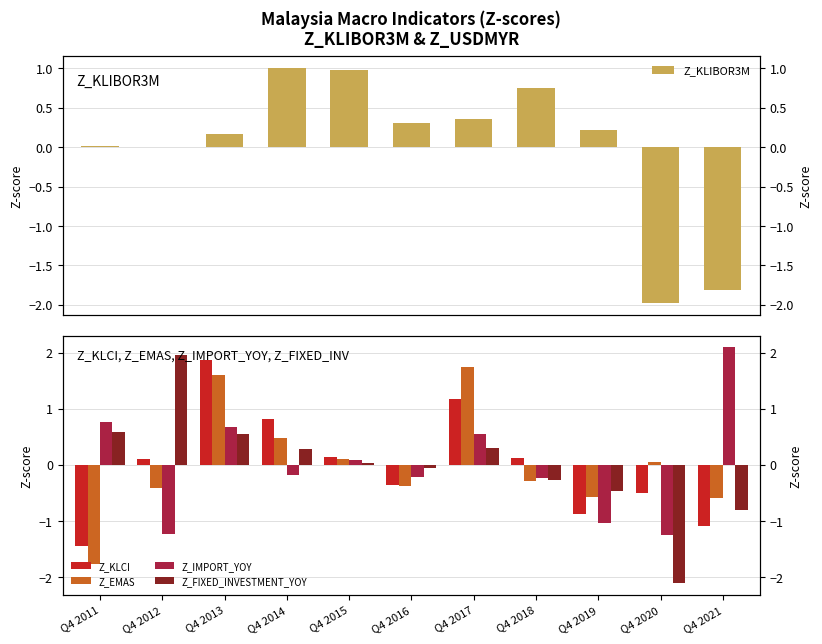

What is the difference between the second highest and minimum values in the Z_EMAS series?

3.4